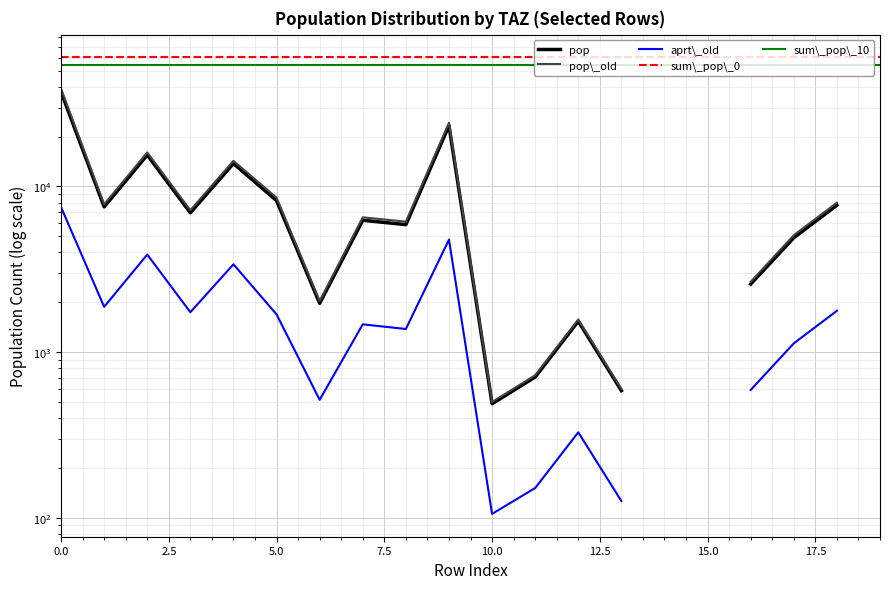

List the series in order of their peak value, highest first.

sum\_pop\_0, sum\_pop\_10, pop\_old, pop, aprt\_old